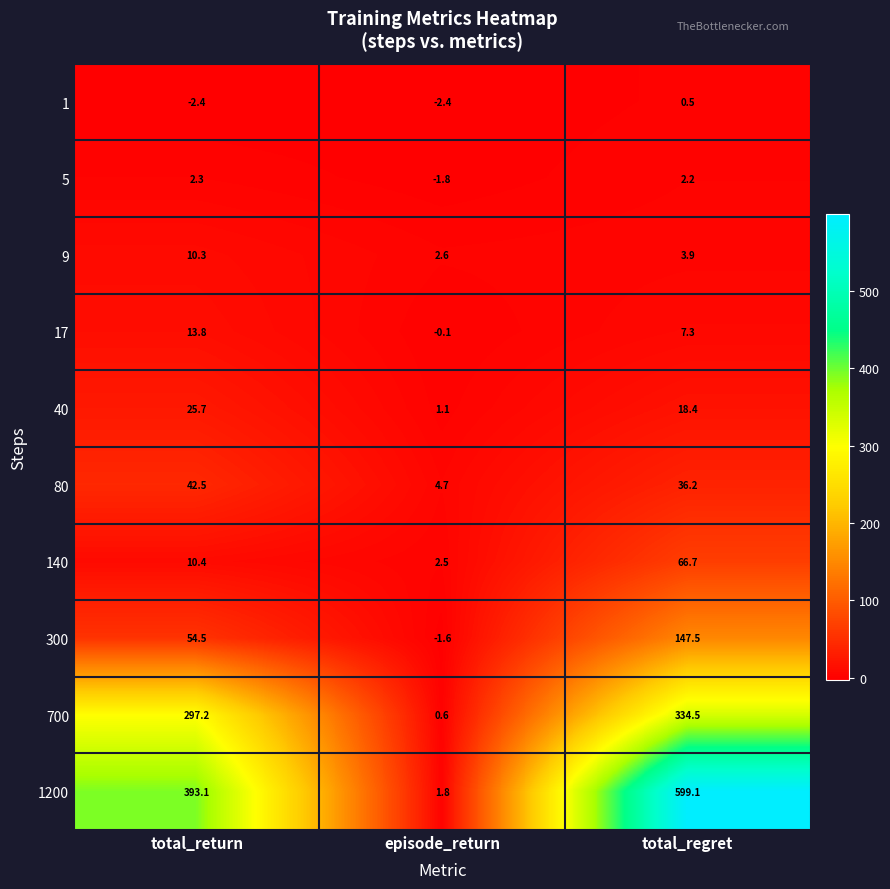

Reading left to right, extract all data points from this chart.

1: -2.4	-2.4	0.5
5: 2.3	-1.8	2.2
9: 10.3	2.6	3.9
17: 13.8	-0.1	7.3
40: 25.7	1.1	18.4
80: 42.5	4.7	36.2
140: 10.4	2.5	66.7
300: 54.5	-1.6	147.5
700: 297.2	0.6	334.5
1200: 393.1	1.8	599.1